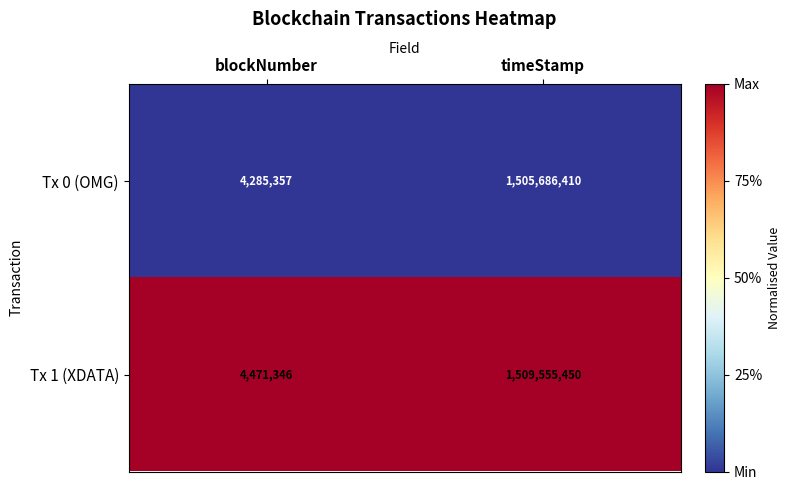

Reading right to left, extract all data points from this chart.

Tx 0 (OMG): timeStamp=1505686410	blockNumber=4285357
Tx 1 (XDATA): timeStamp=1509555450	blockNumber=4471346